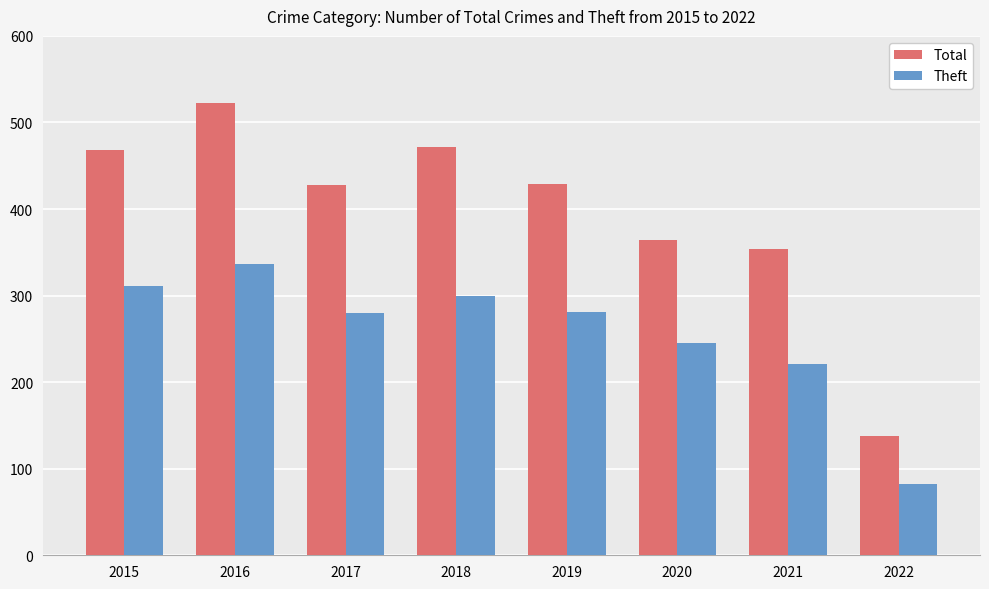

List the series in order of their overall mean, highest first.

Total, Theft